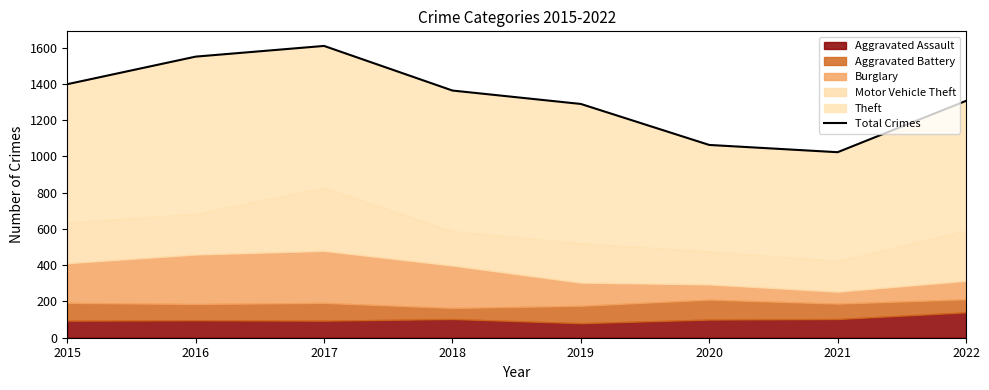

True or false: the data shows 2476 at 2017.

False